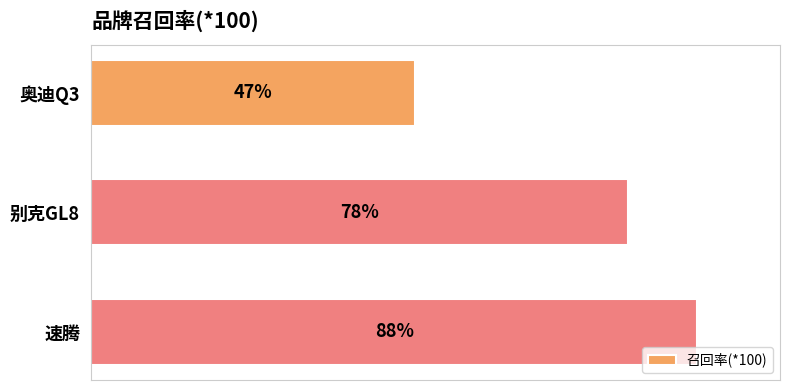

At which label is the value closest to 67?

别克GL8